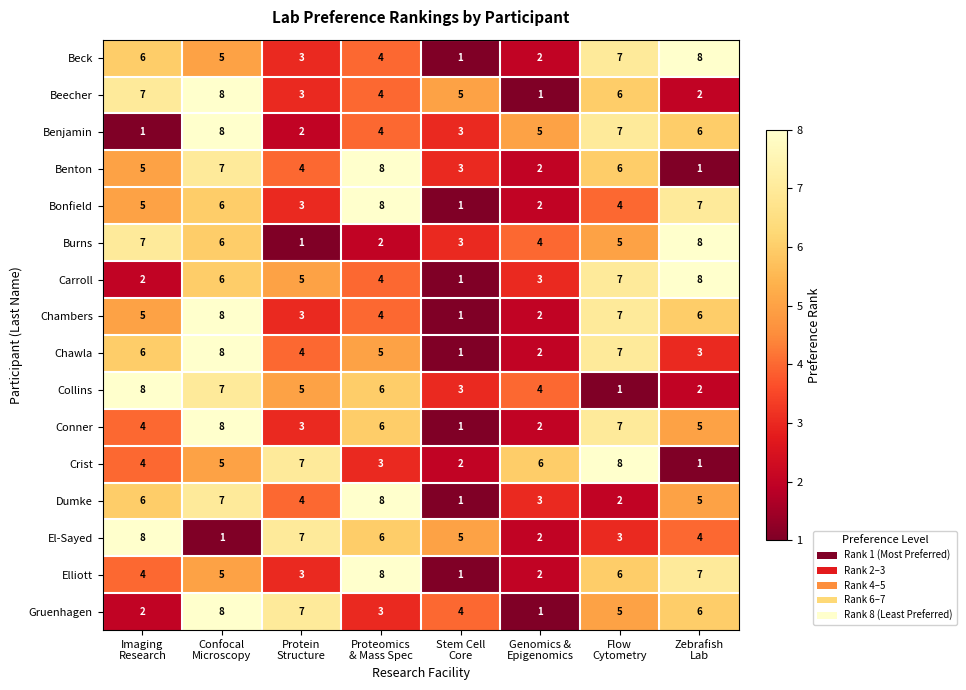

What is the highest value of the Conner series?

8